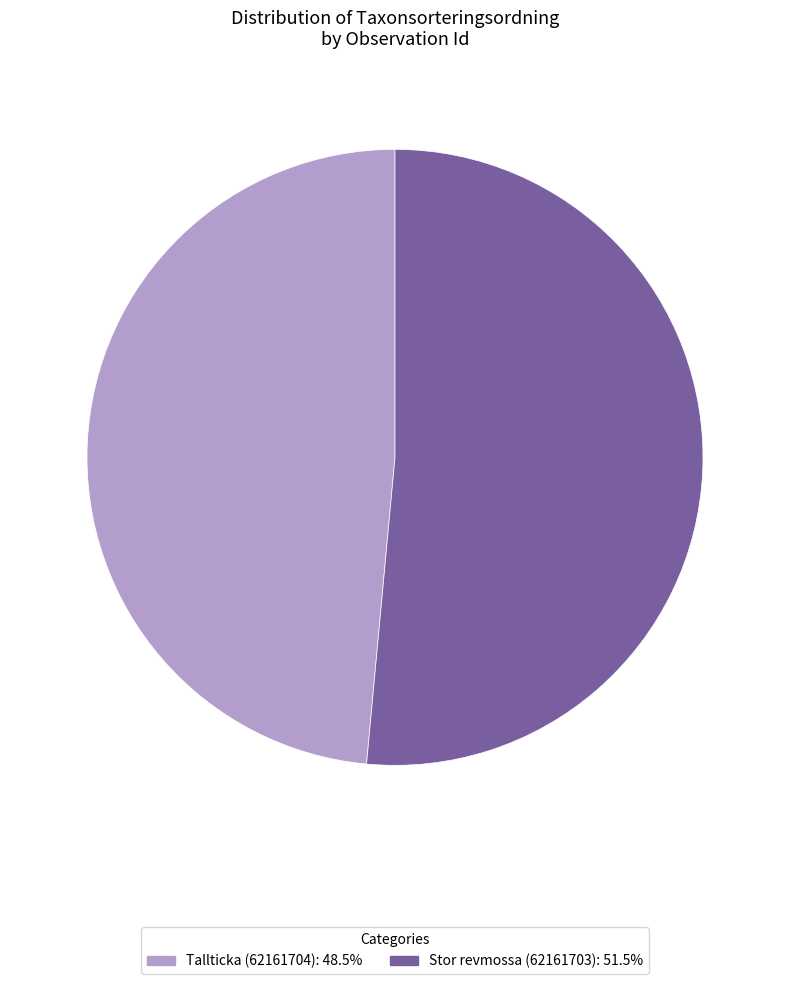

Rank the categories by value from lowest to highest.

Tallticka (62161704), Stor revmossa (62161703)